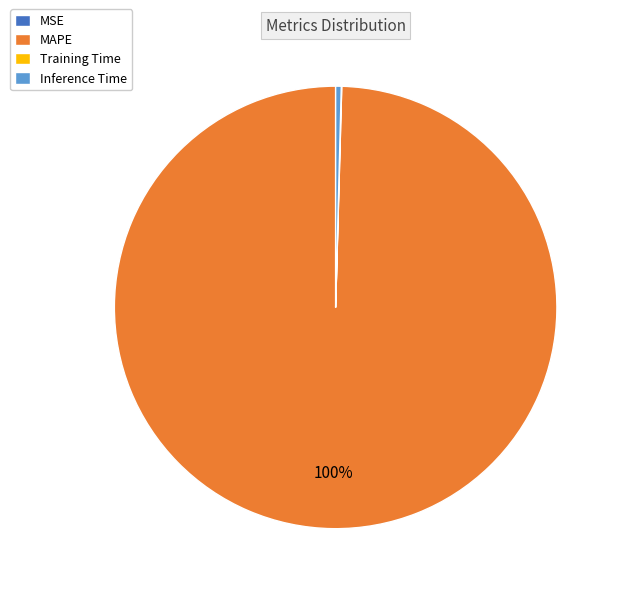

Is the sum of Inference Time and MAPE greater than half?

Yes